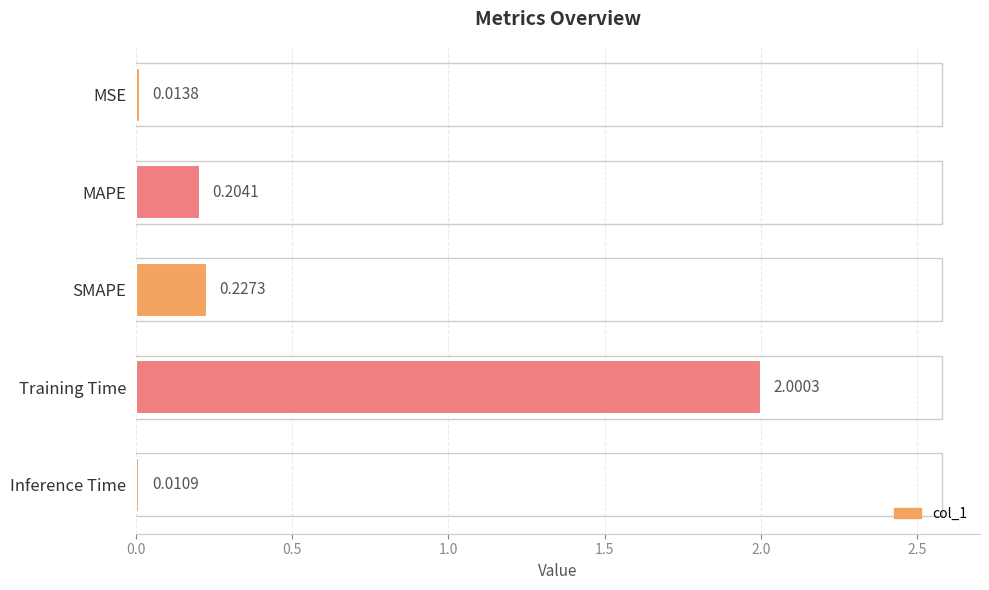

Which category has the lowest value across all series?

Inference Time